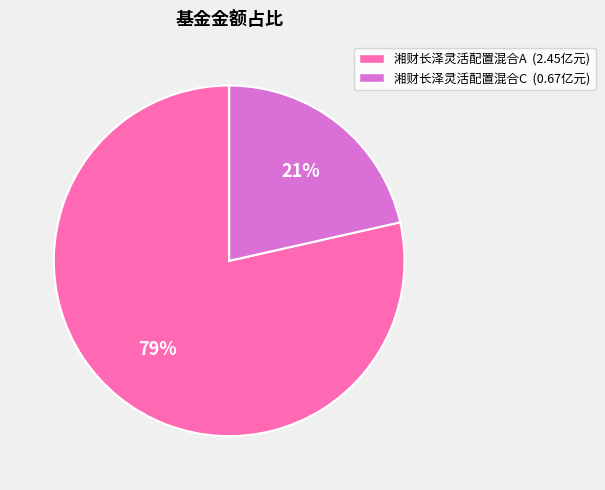

To the nearest percent, what is the average slice percentage?

50%